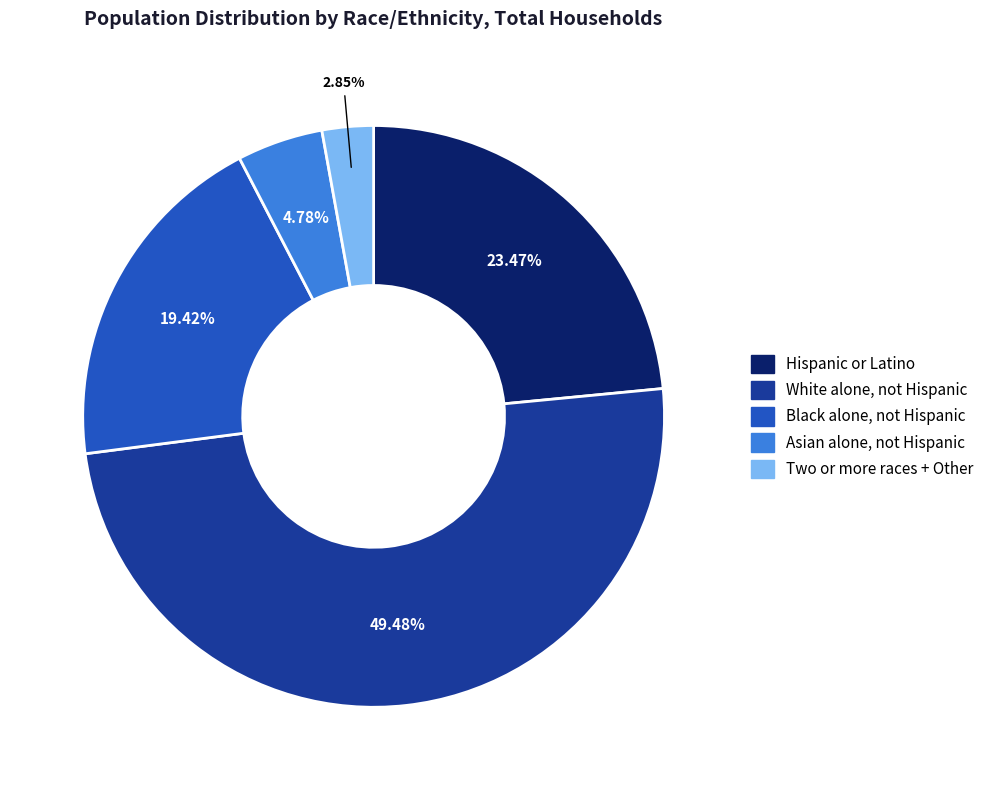

Does any single category account for the majority?

No